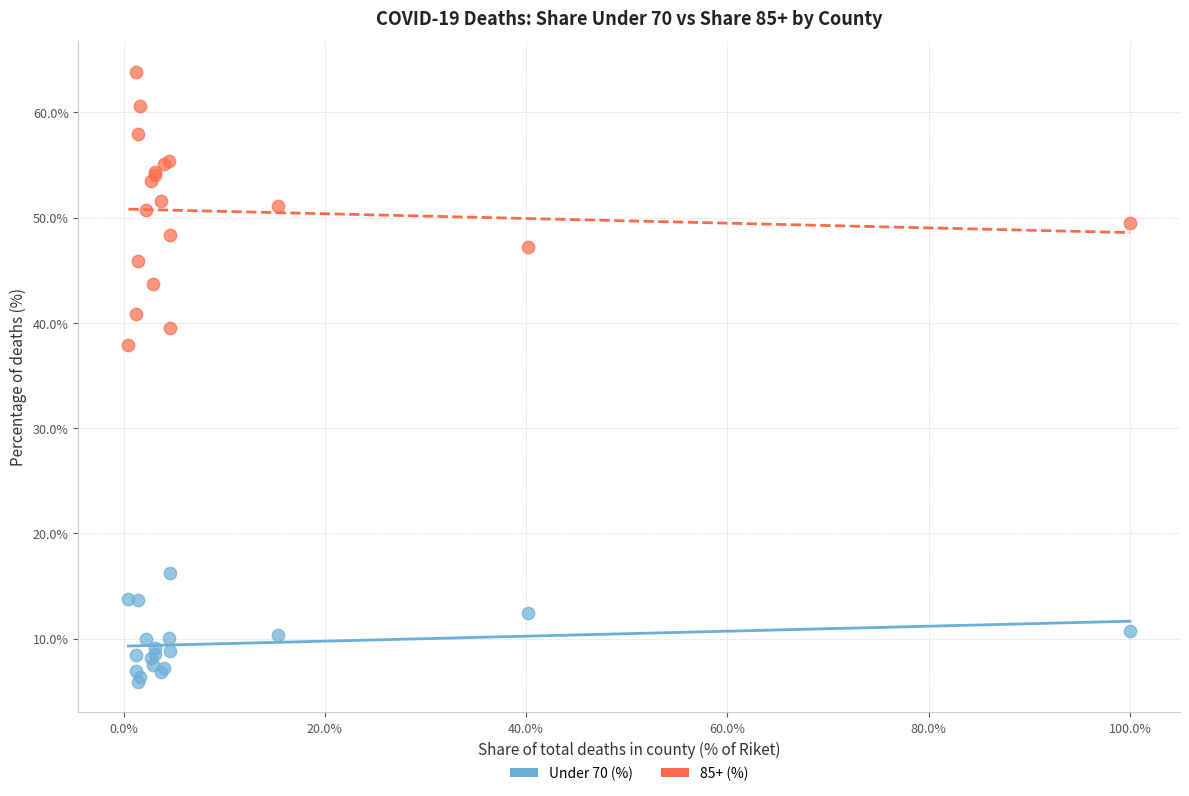

Which series contains the highest Y value?

85+ (%)